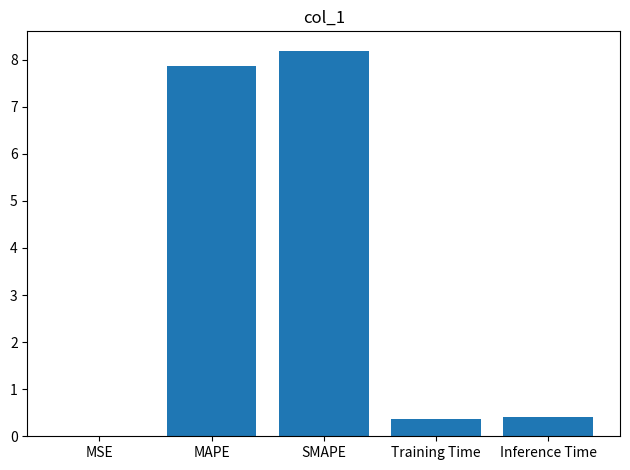

What is the approximate value at Inference Time?

0.4